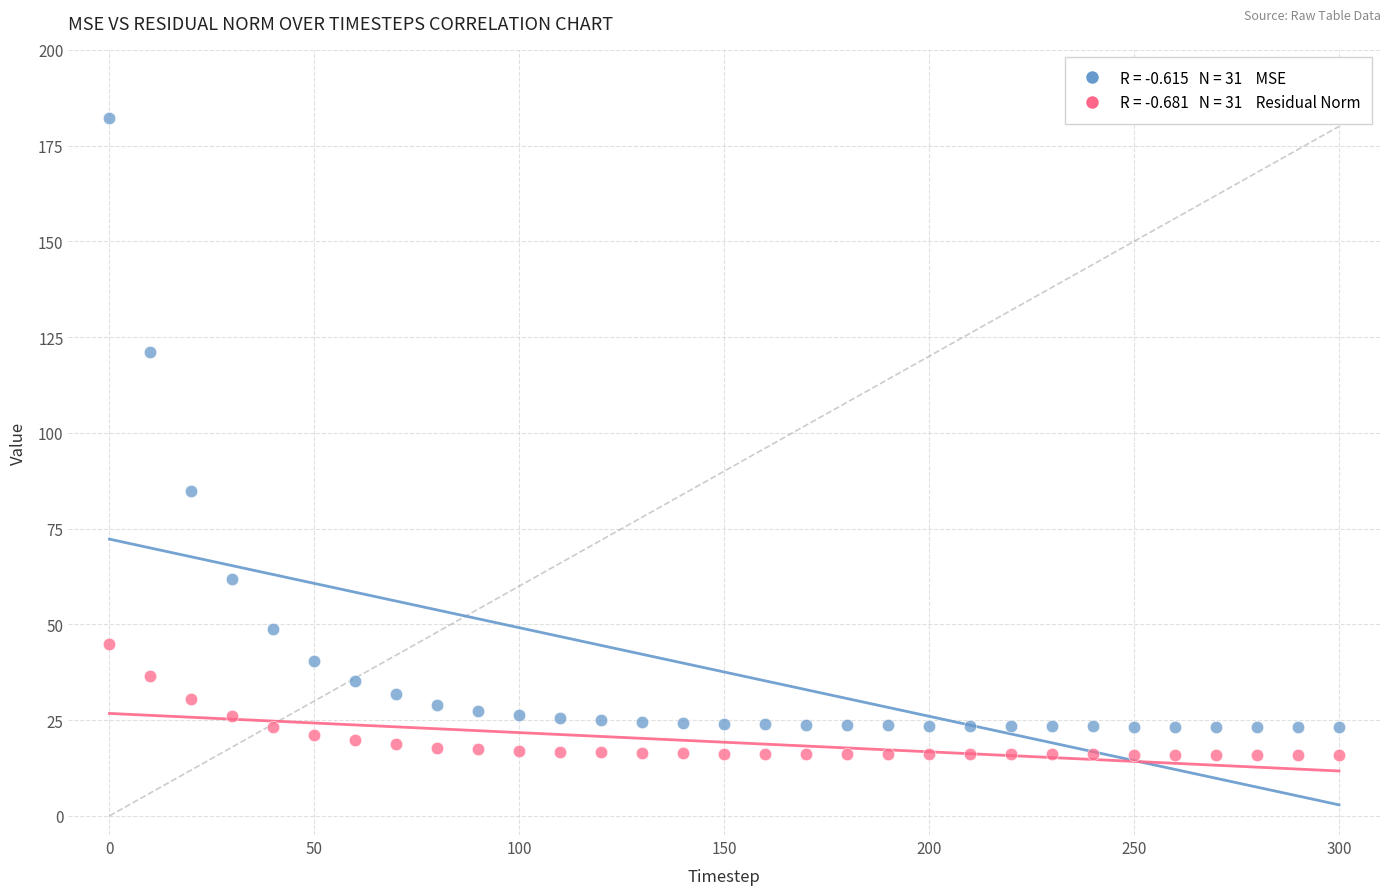

Across all data points, what is the range of Y values (max minus min)?

166.3